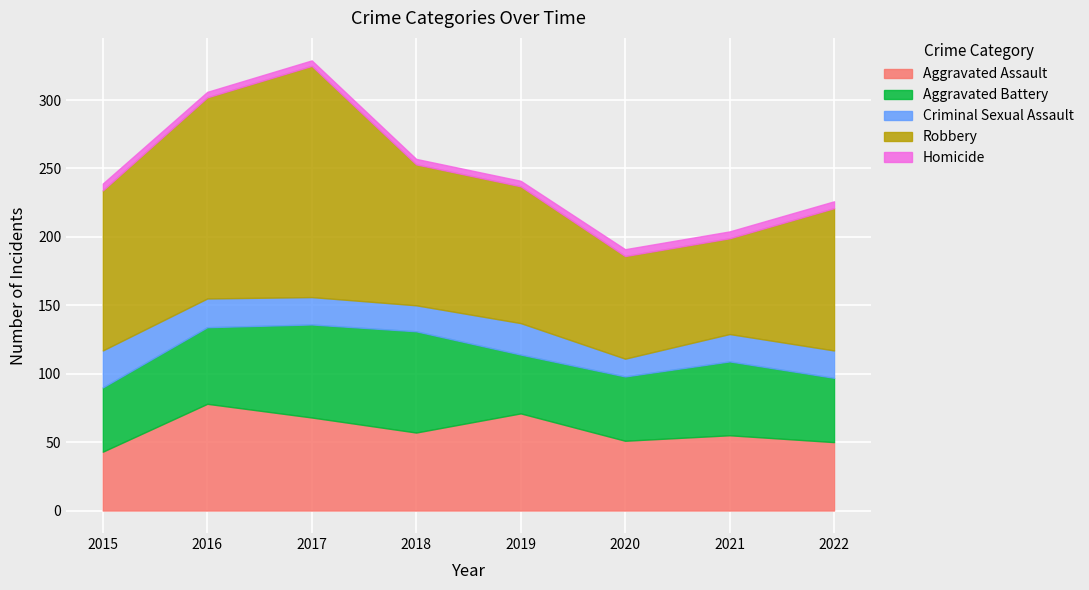

Which category has the lowest value in the Aggravated Assault series?

2015